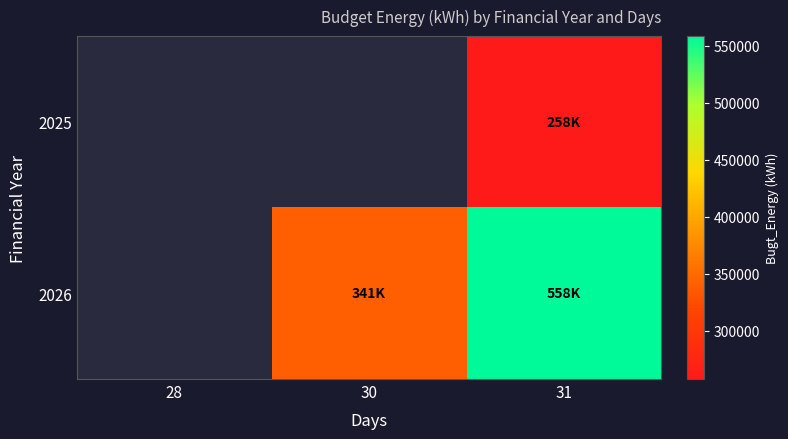

List the series in order of their peak value, highest first.

2025, 2026